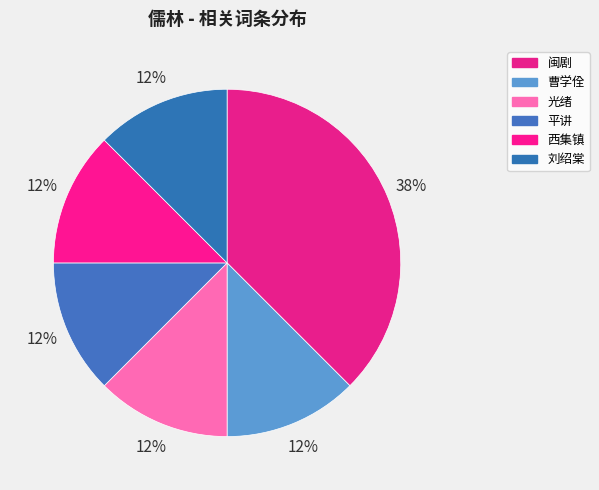

How many slices are in this pie chart?

6